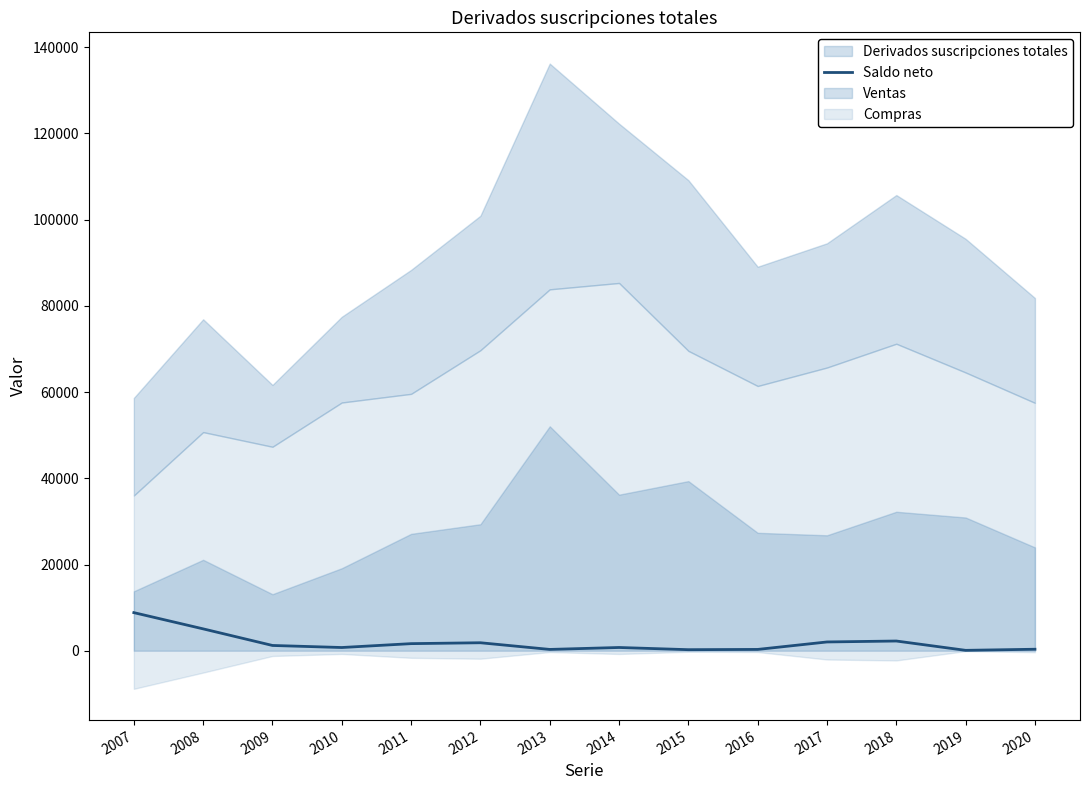

The chart shows a value of 1488 at 2018. True or false?

False